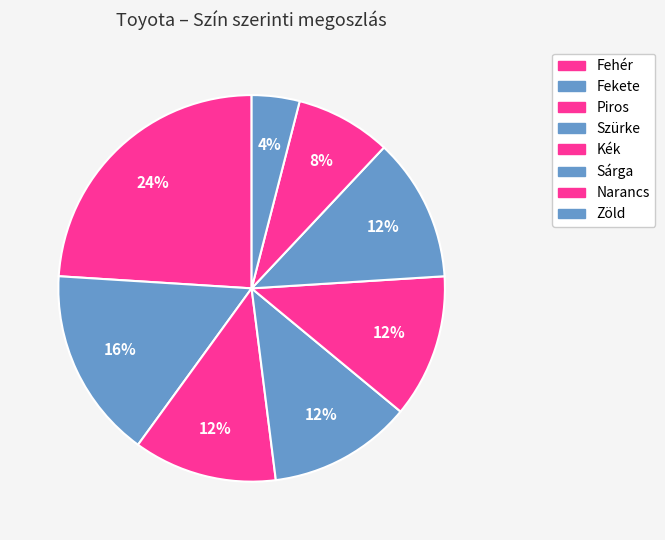

Does any single category account for the majority?

No